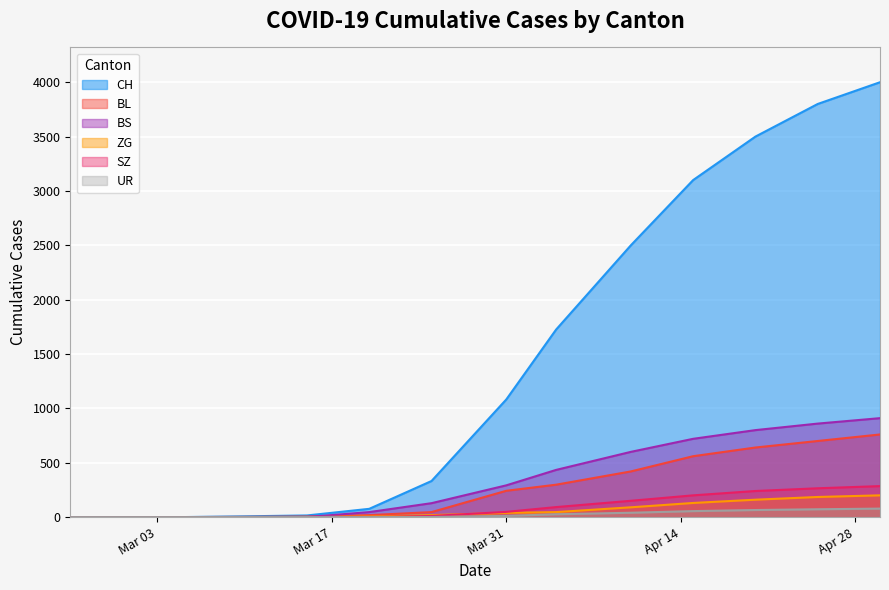

True or false: BS has a value of 860 at 2020-04-25.

True